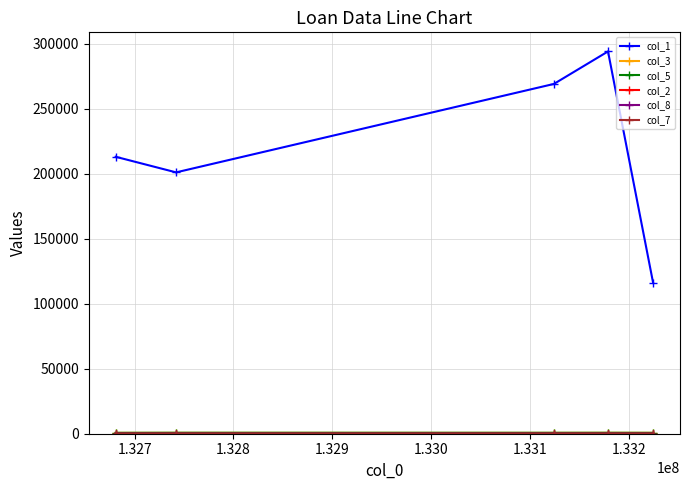

Which series has the largest total across all categories?

col_1